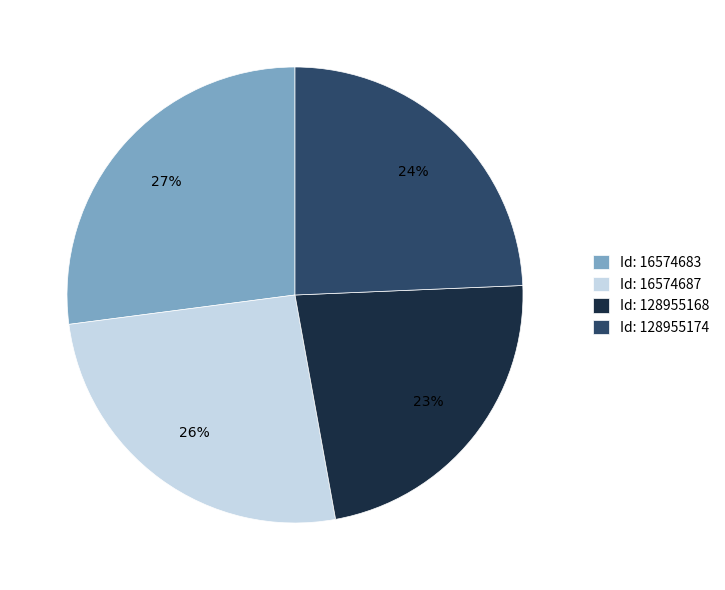

How many slices are in this pie chart?

4